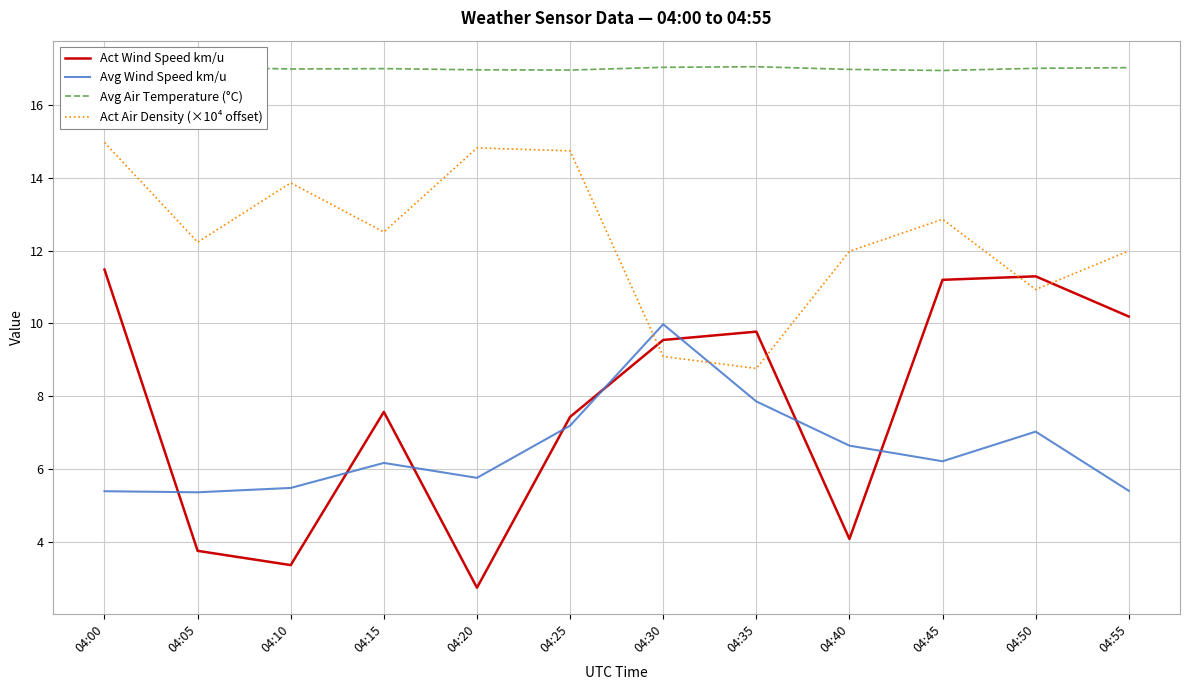

Which category has the highest value in the Avg Wind Speed km/u series?

04:30